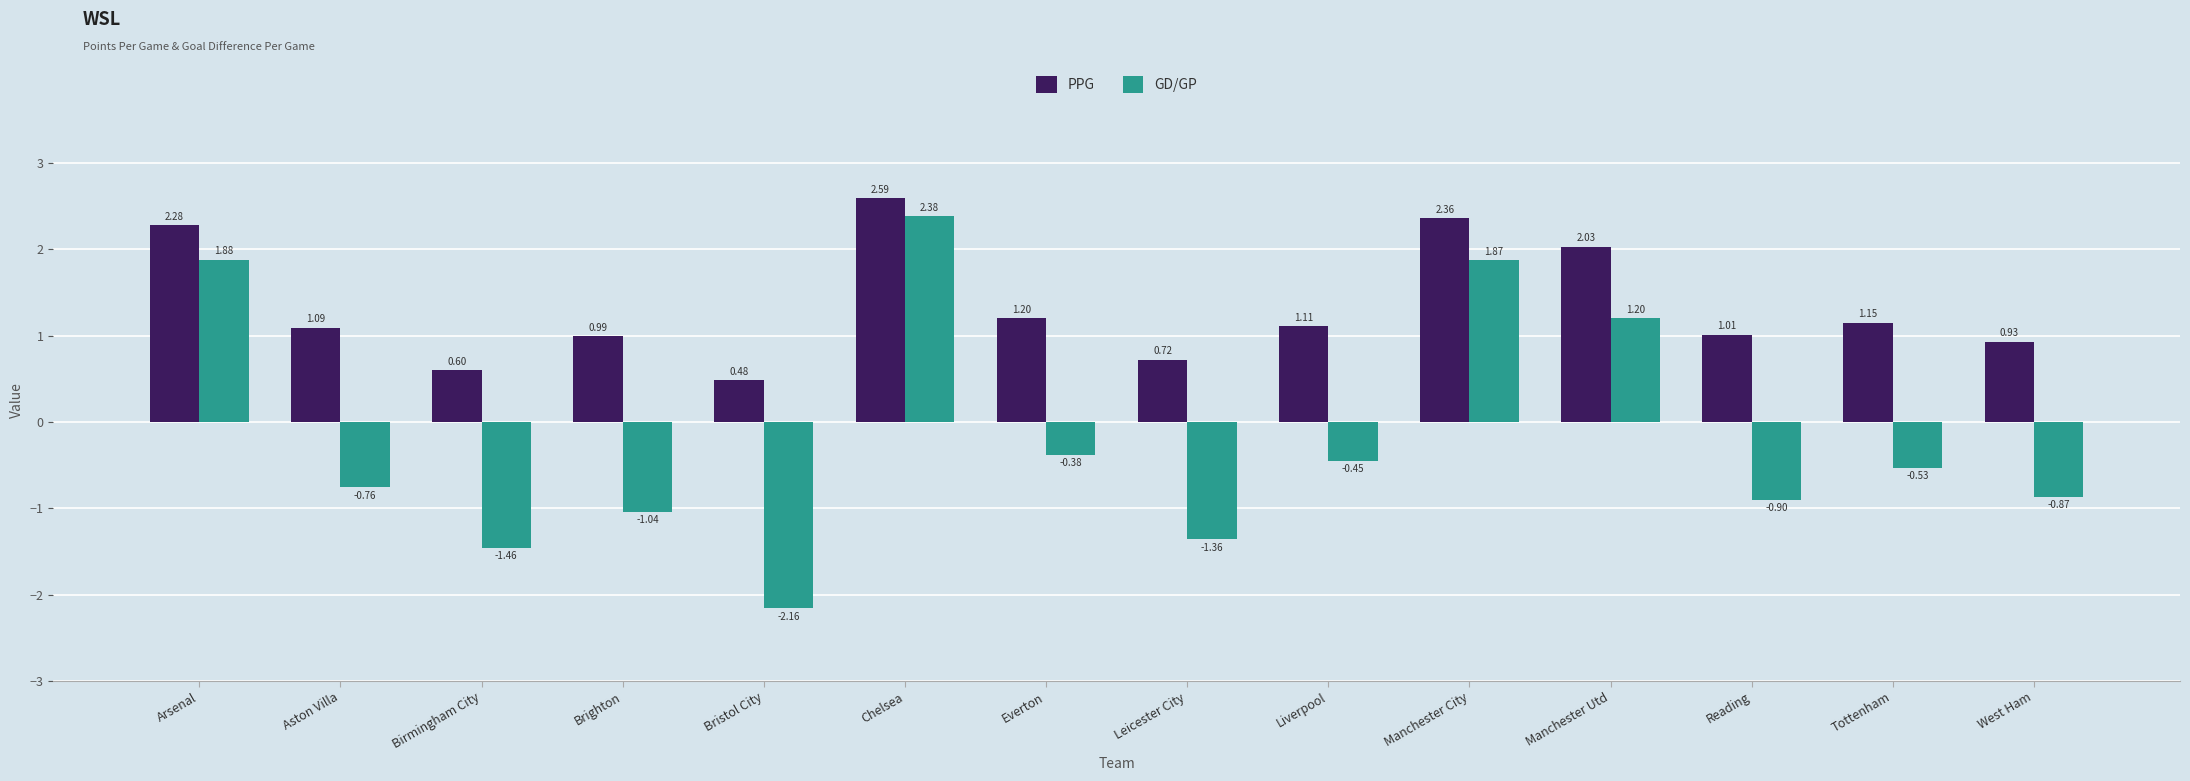

At which label is GD/GP closest to 0?

Everton